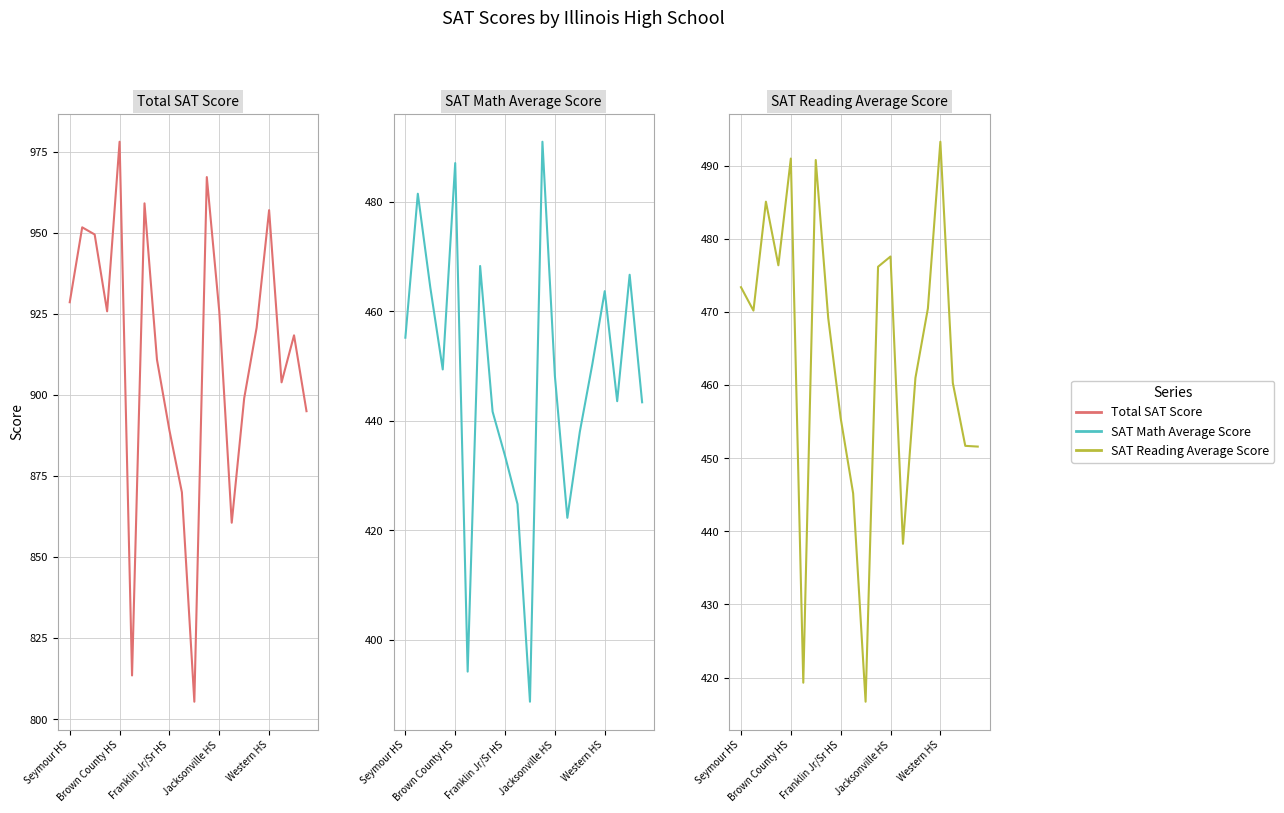

What is the difference between the second highest and minimum values in the Total SAT Score series?

161.8